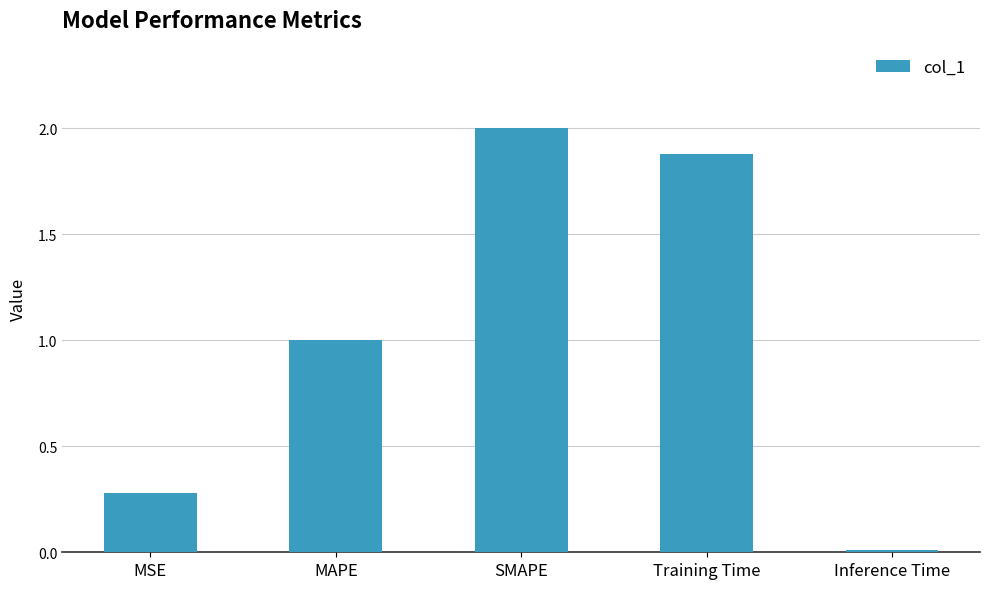

The chart shows a value of 0.4 at MSE. True or false?

False